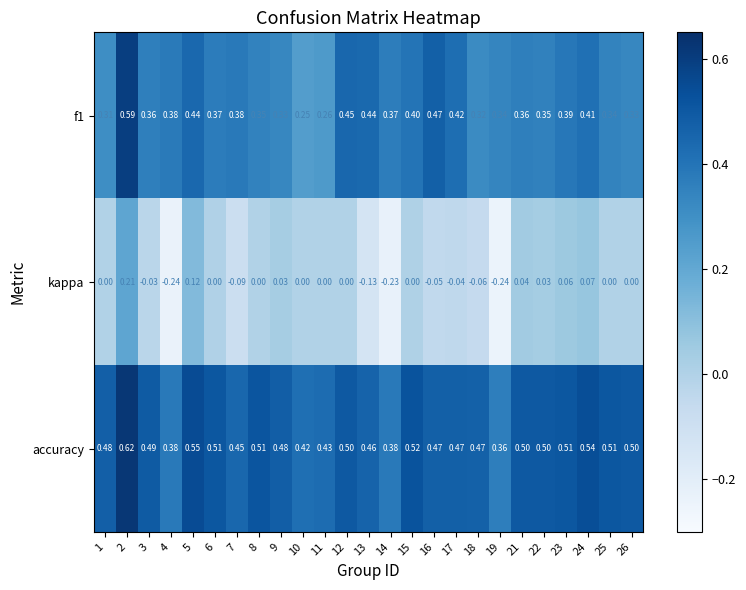

Which series has the largest total across all categories?

accuracy